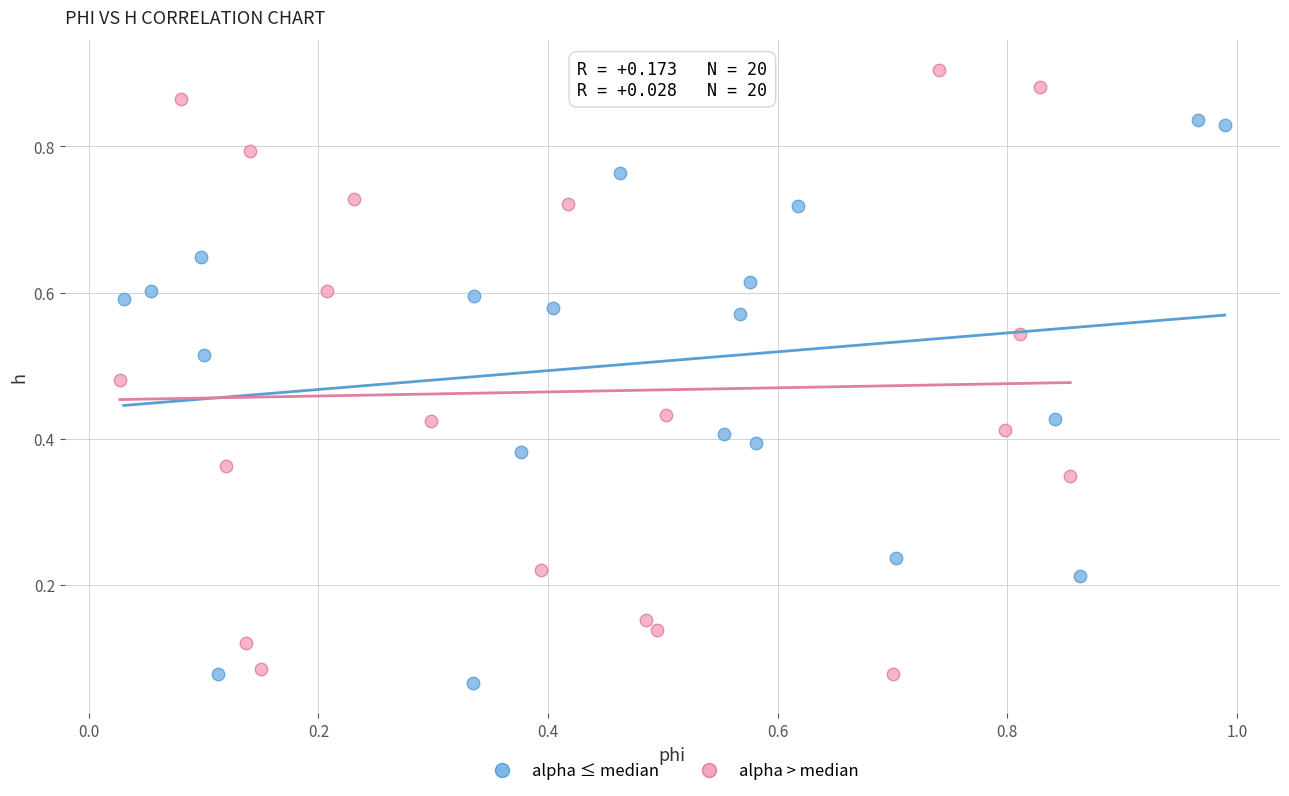

Which series contains the highest Y value?

alpha > median